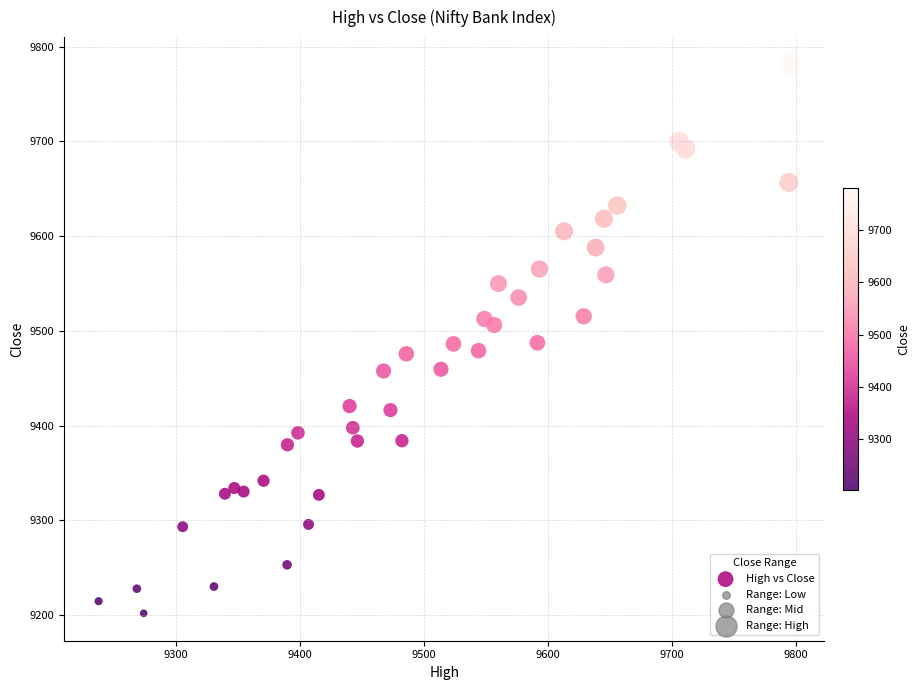

What is the range of Y values (max minus min)?

578.9